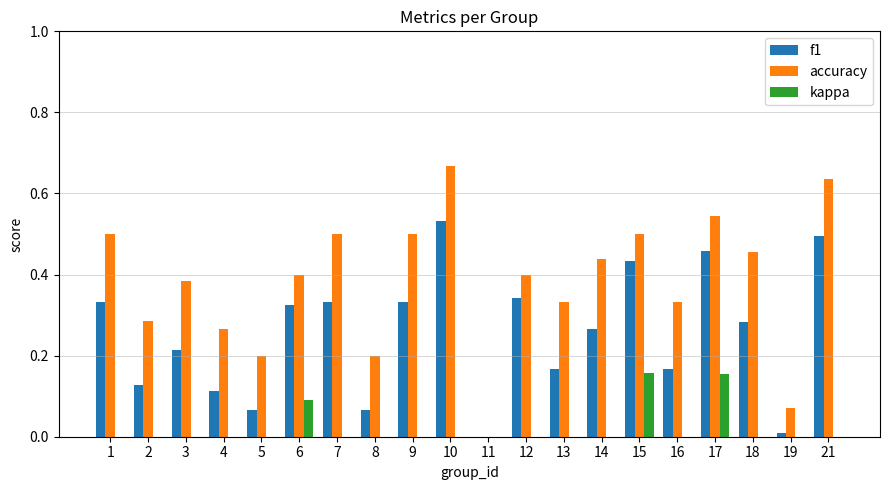

Rank the series at 9 from lowest to highest value.

kappa, f1, accuracy